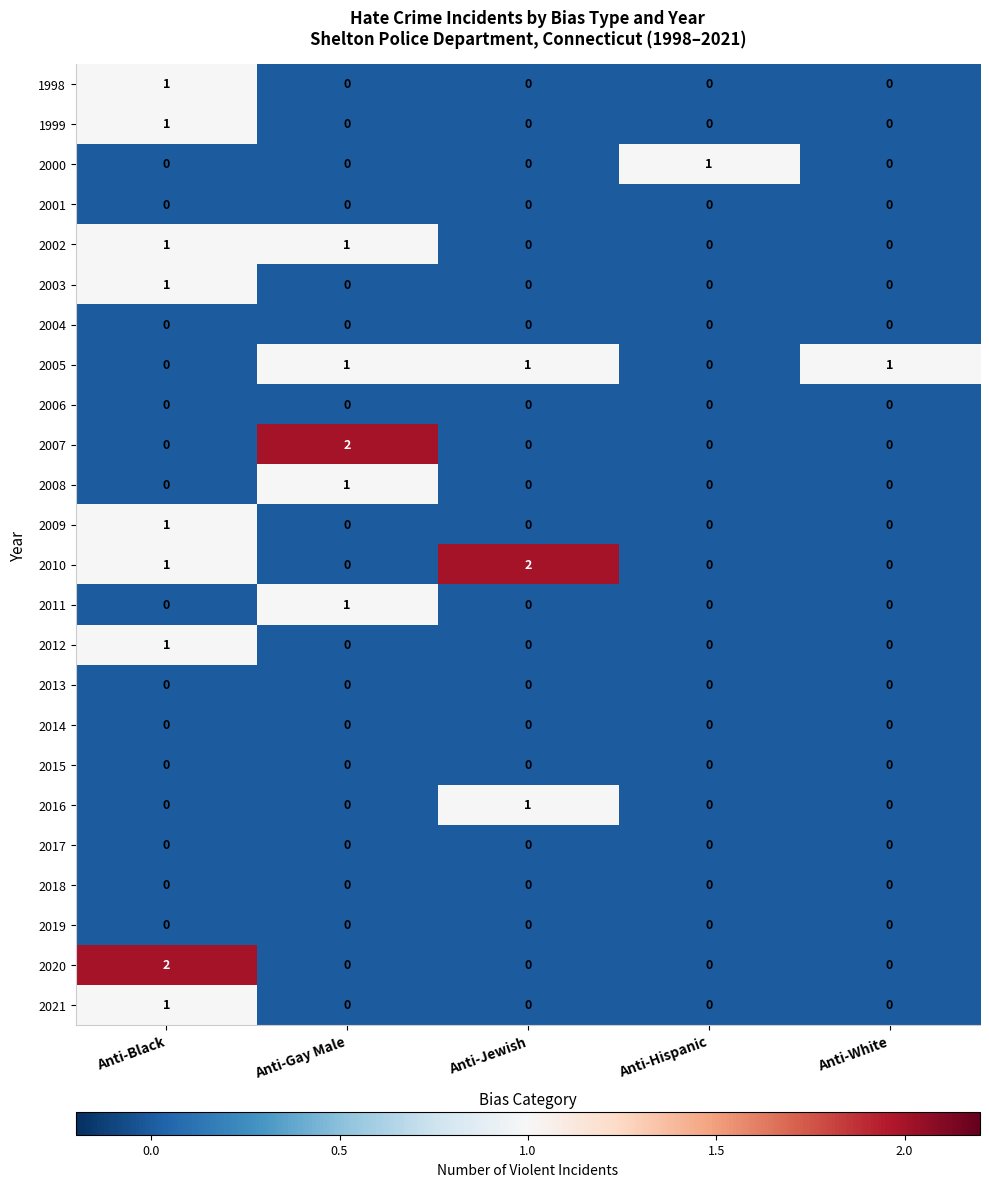

Which series changed the most between Anti-Gay Male and Anti-Hispanic?

2007